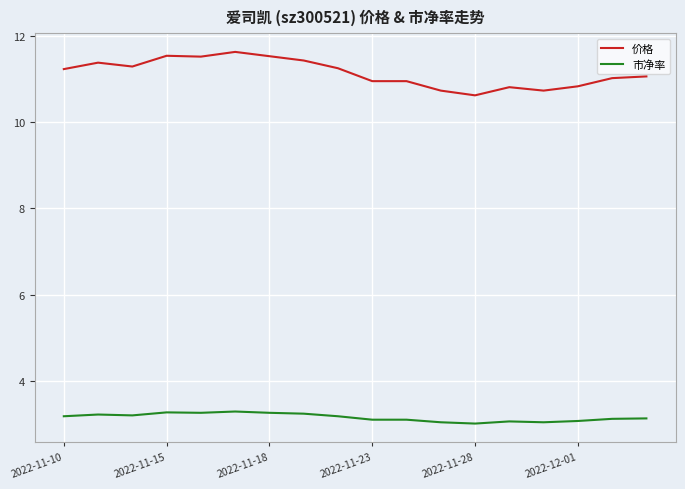

How many categories are shown in the chart?

18